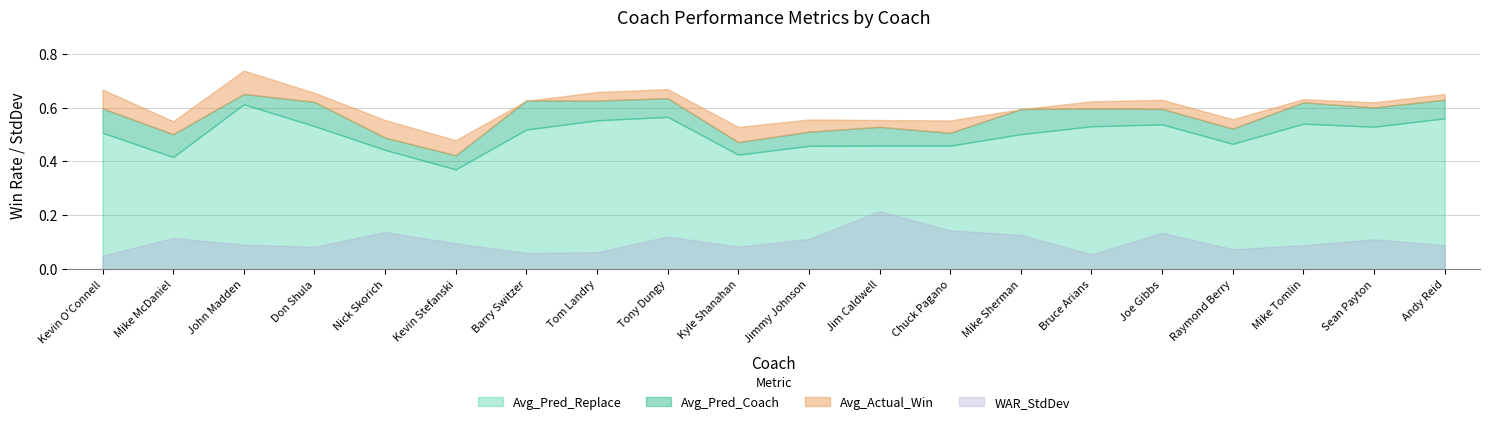

What is the value of the Avg_Actual_Win point at the 1st from the left?

0.7